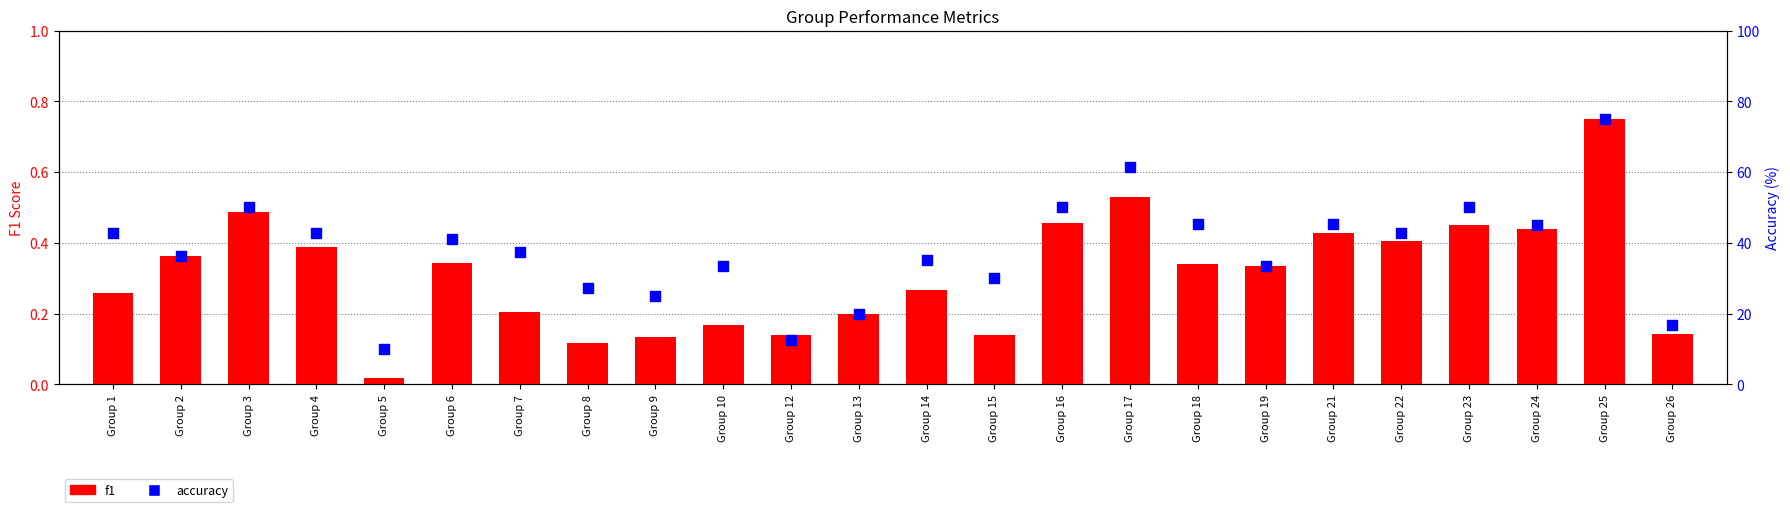

Which series has the largest total across all categories?

accuracy